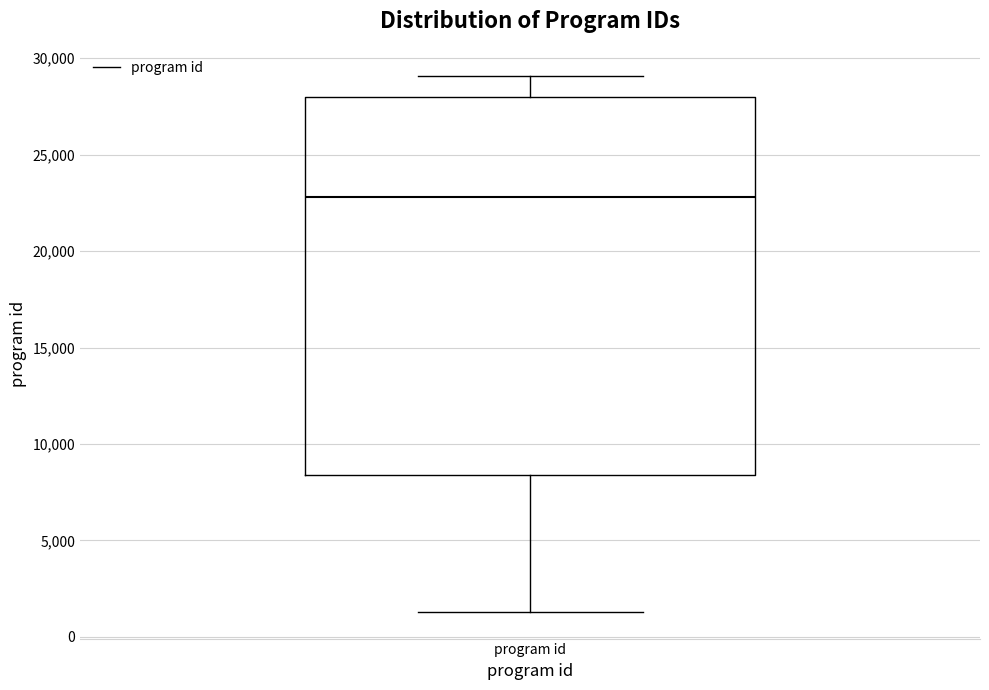

Transcribe this box plot: give where the median line is, the range the box spans, and where the two whiskers end, as read against the y-axis. The values are not printed on the chart, so give them approximately, as read against the axis.

median 23000, box 8500 to 28000, whiskers 1500 to 29000